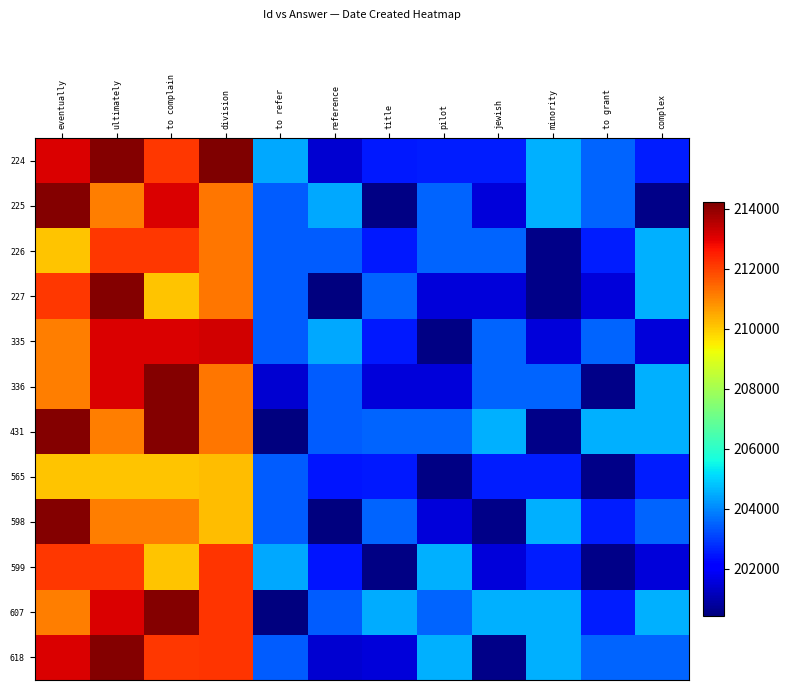

What is the approximate value of 618 at division, to the nearest 100?

212200